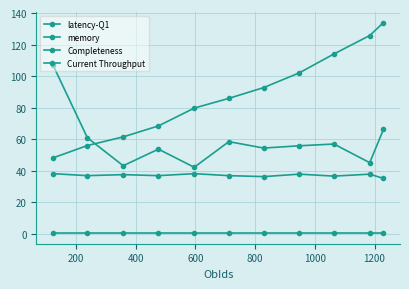

Count the number of data series in this chart.

4